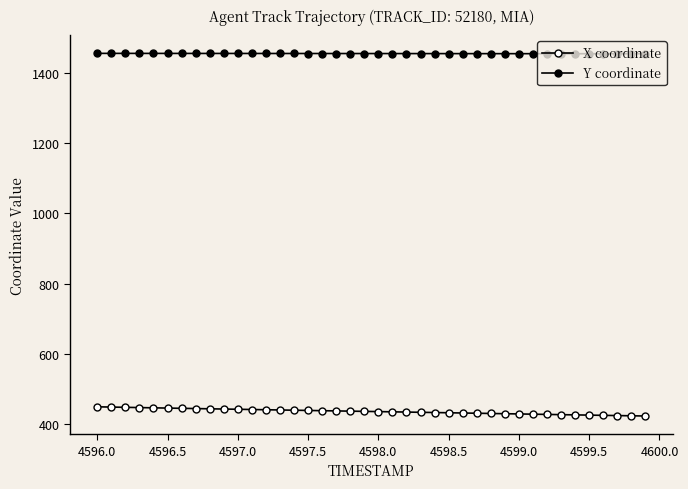

What is the value of the Y coordinate point at the 26th from the left?

1454.2